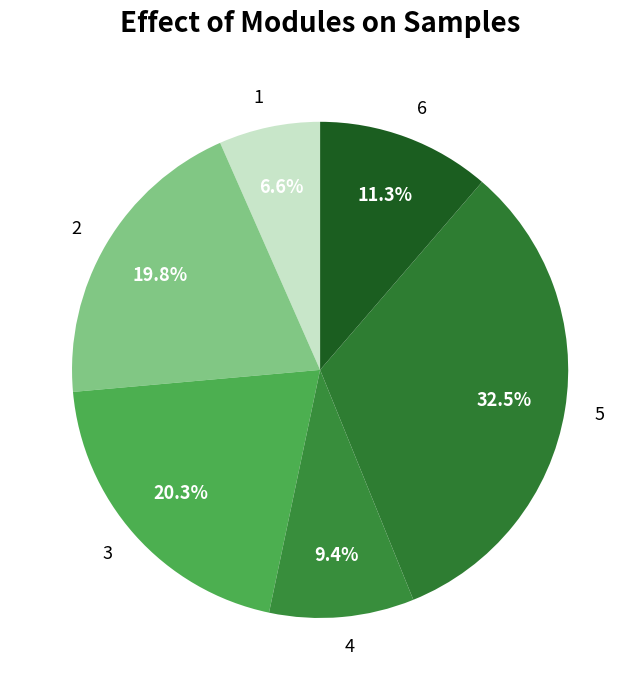

Approximately how many times larger is the value at 3 compared to 6?

1.8